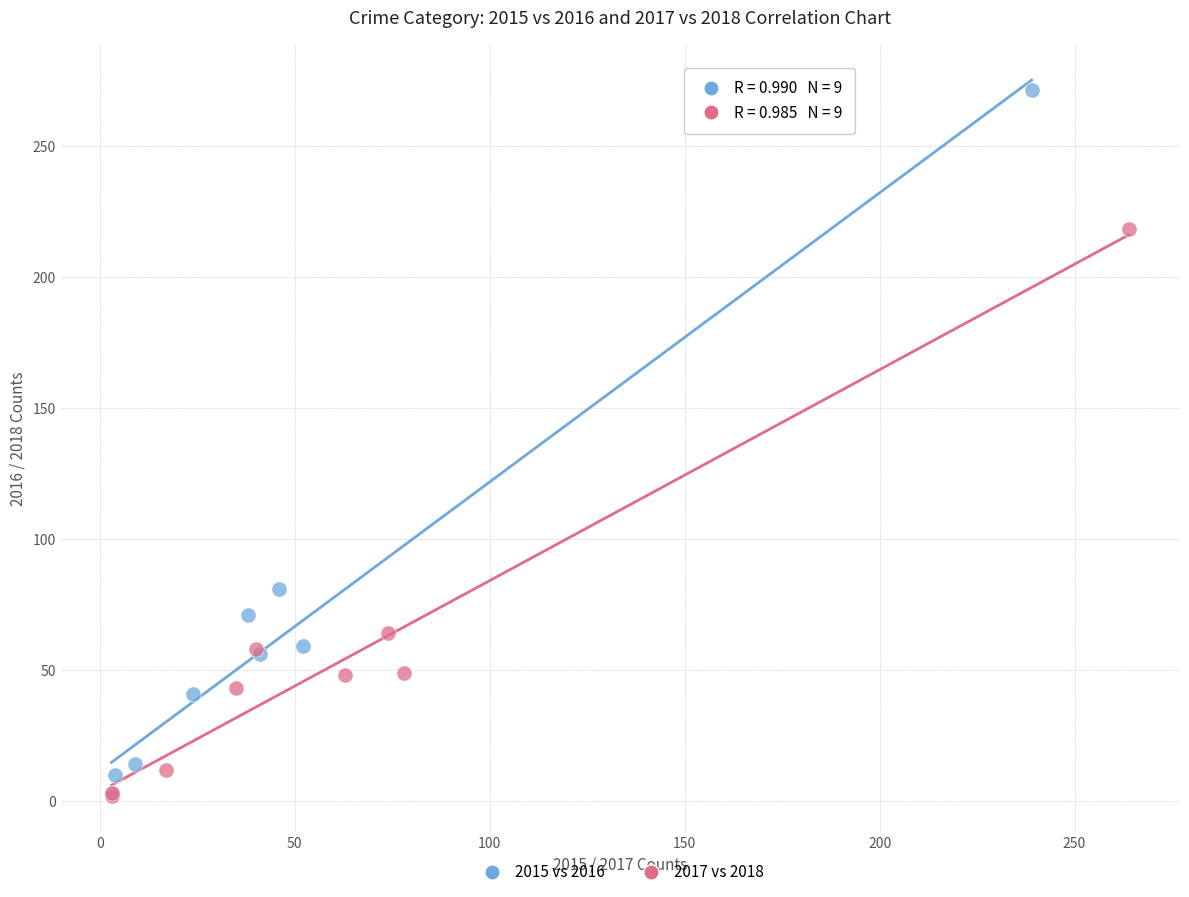

Which series has the widest spread of Y values?

2015 vs 2016